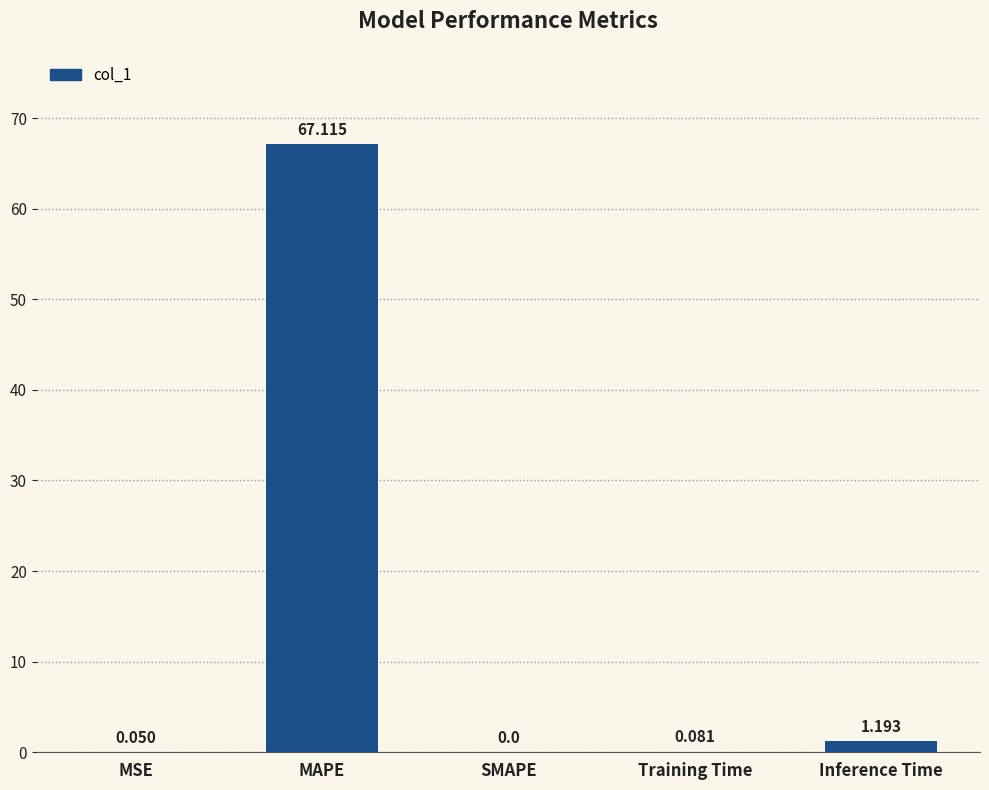

What is the change in value from MSE to MAPE?

+67.1